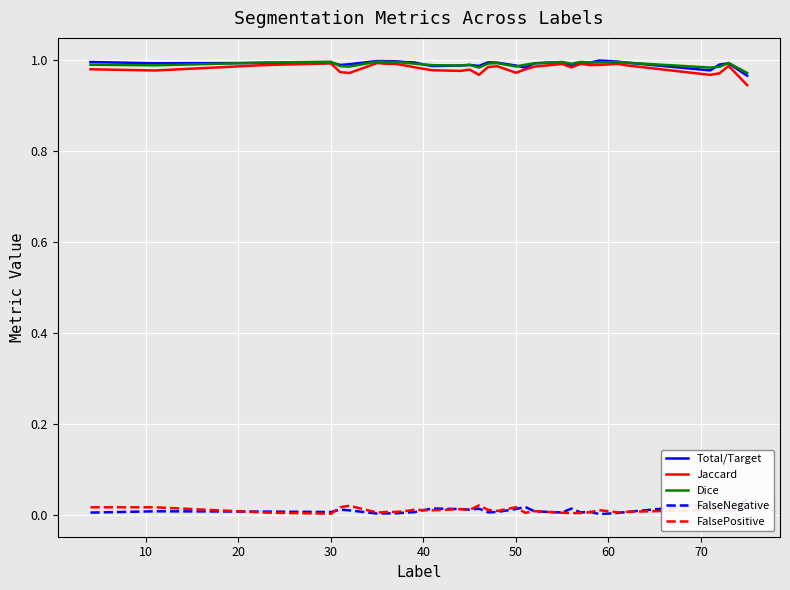

How many interior local peaks does the Jaccard series have?

8